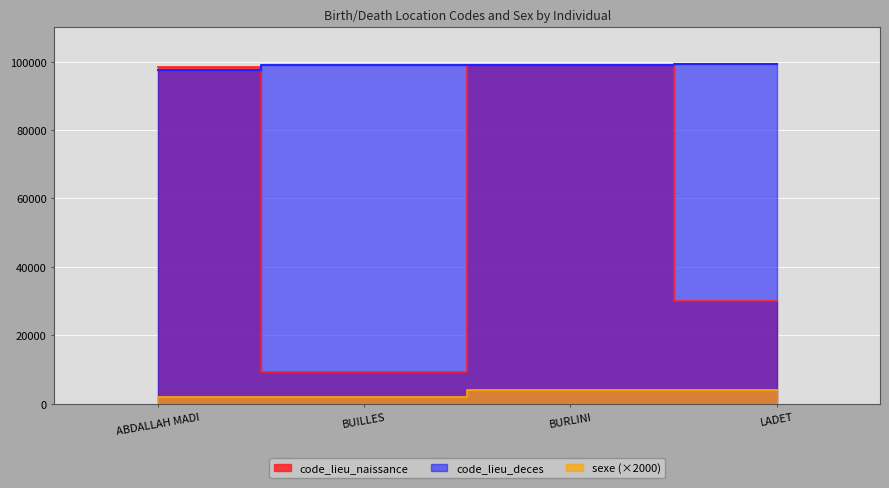

Which series changed the most between ABDALLAH MADI and BUILLES?

code_lieu_naissance